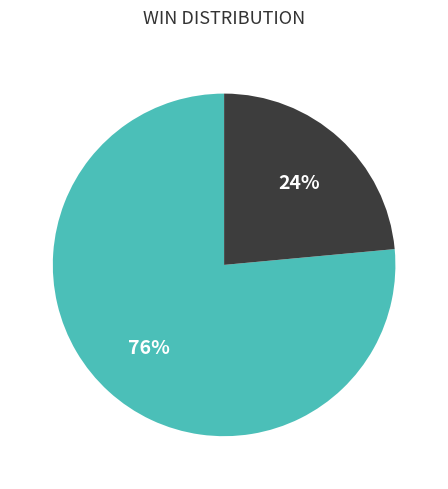

Count the number of slices in the pie.

2